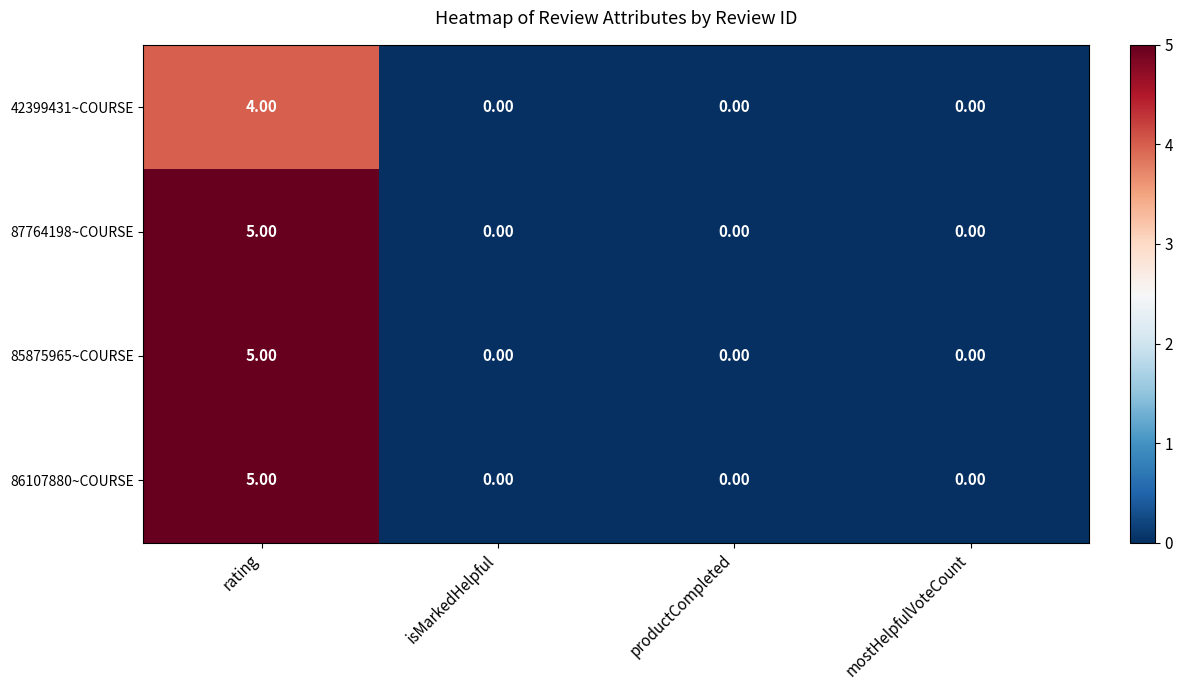

Which category has the highest value in the 42399431~COURSE series?

rating